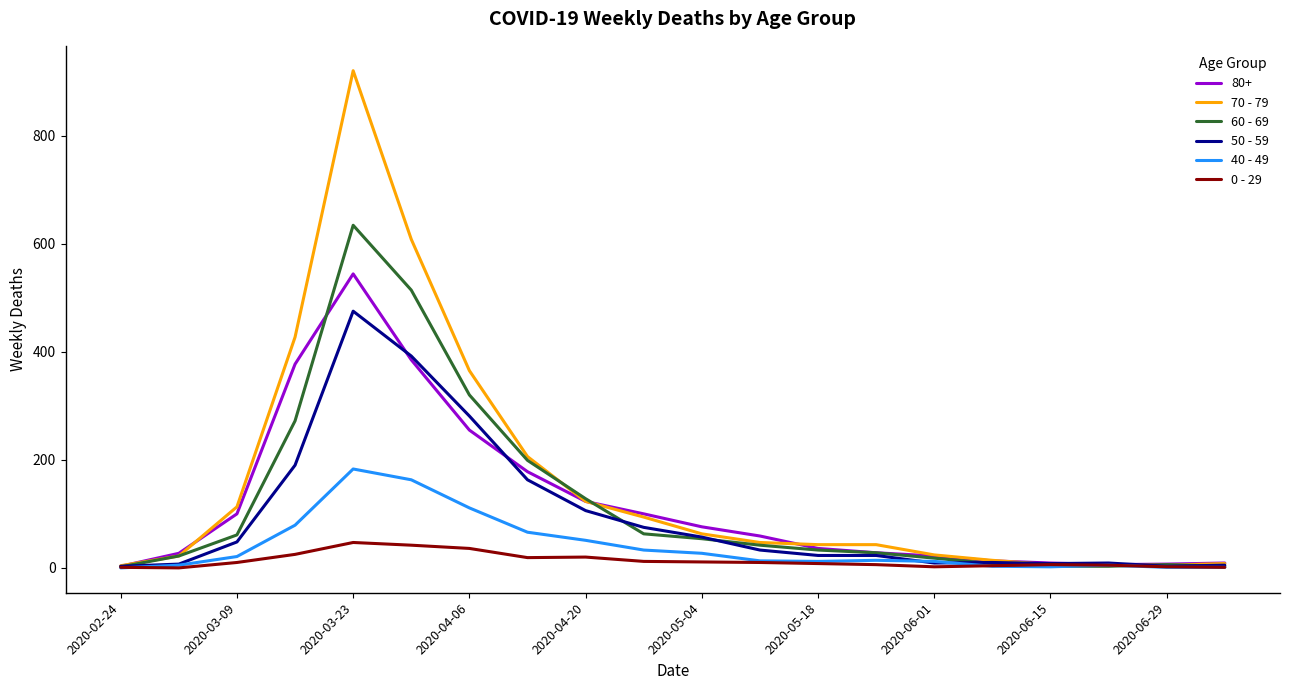

What is the difference between the maximum and minimum values in the 0 - 29 series?

47